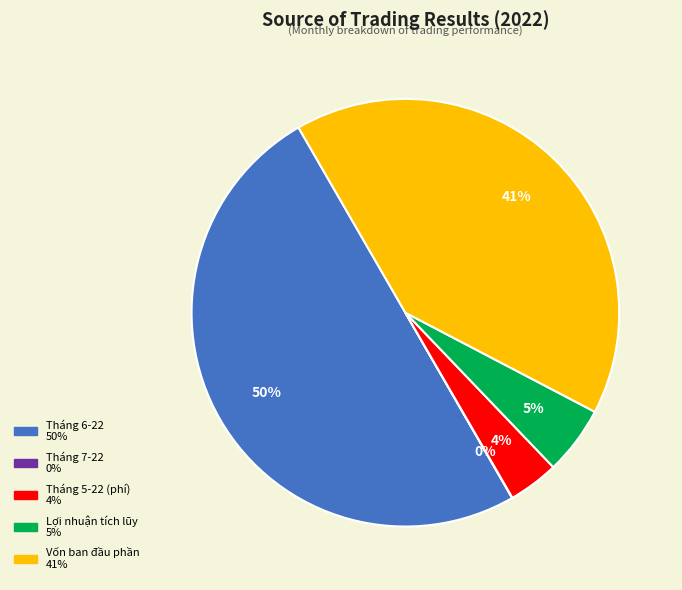

To the nearest percent, what is the difference between the largest and smallest slice percentages?

50%